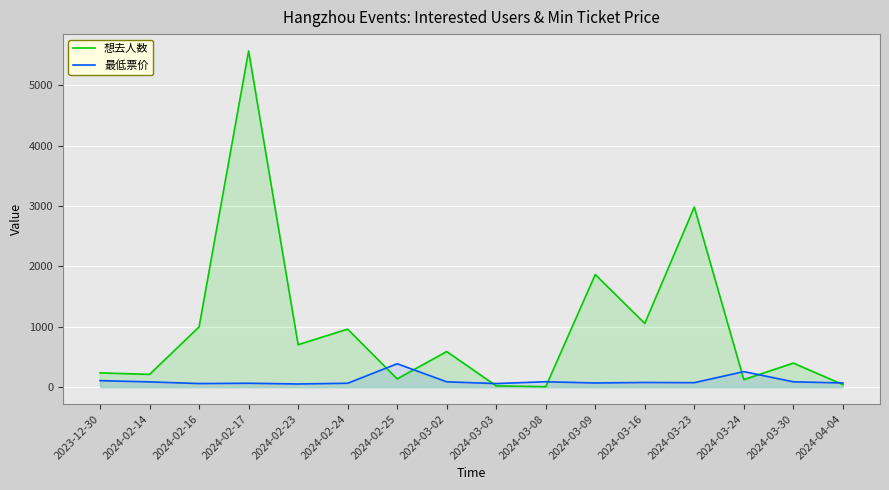

After their last crossing, which series has the higher values: 最低票价 or 想去人数?

最低票价